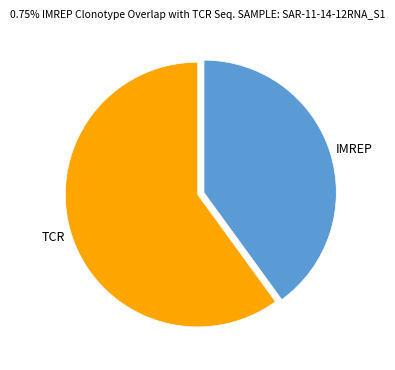

Which slice is the largest?

TCR